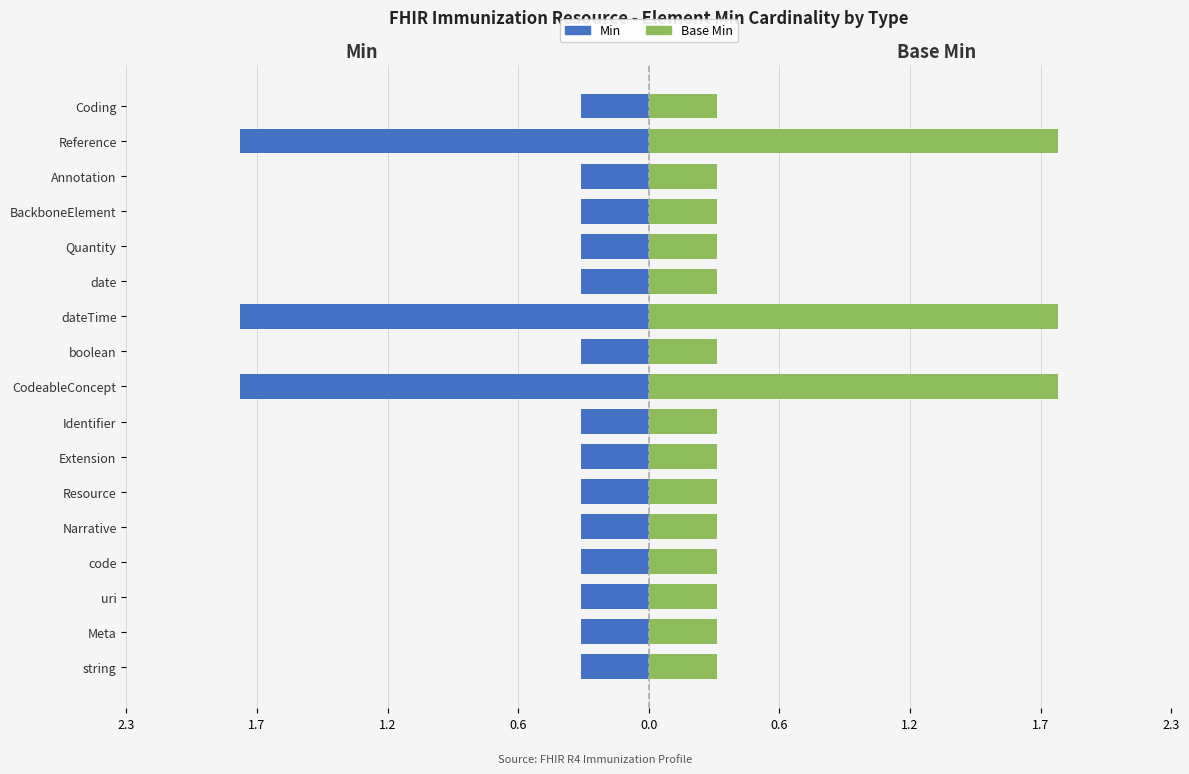

How many data points does each series have?

17